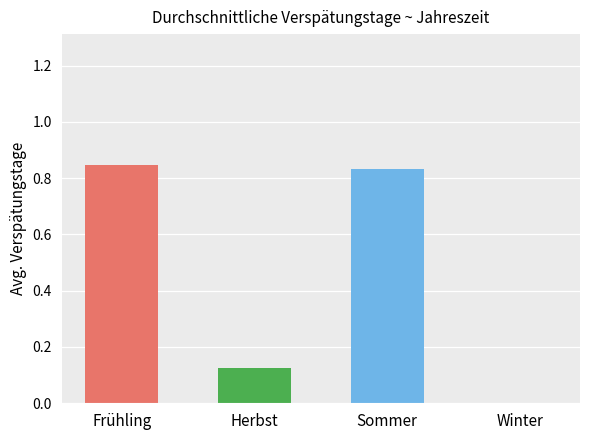

The value at Herbst is 0.2. True or false?

False